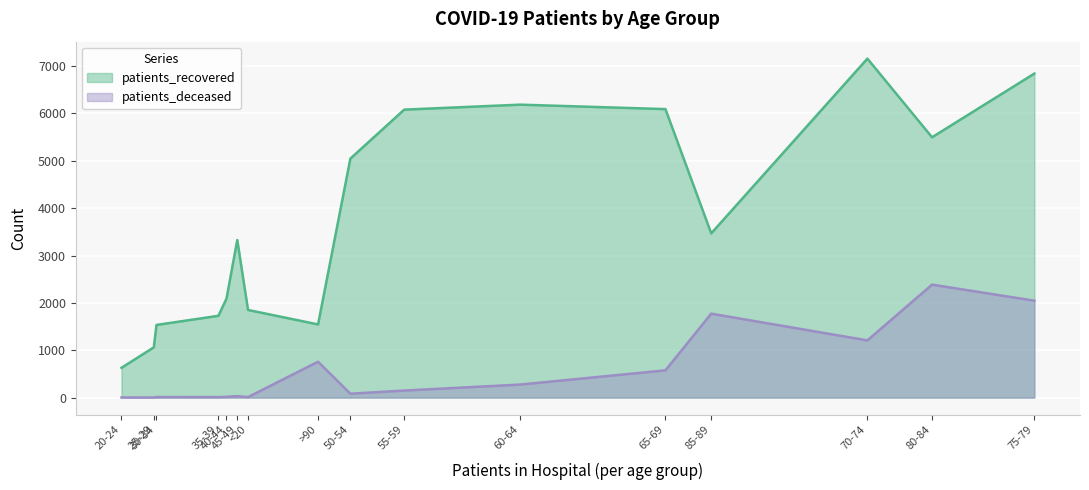

What is the minimum value shown in the chart?

2